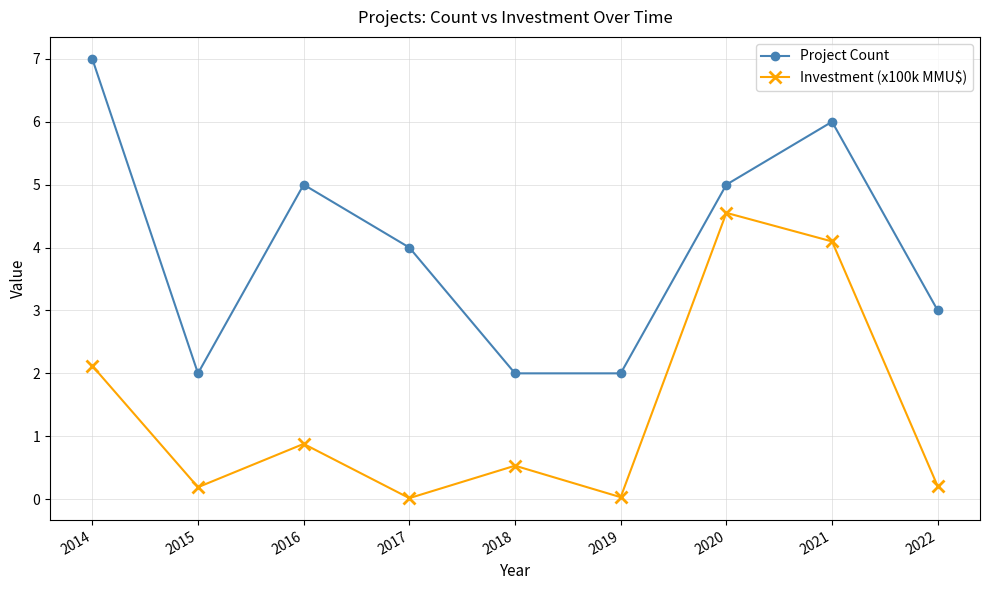

At which label does Project Count first exceed 4?

2014